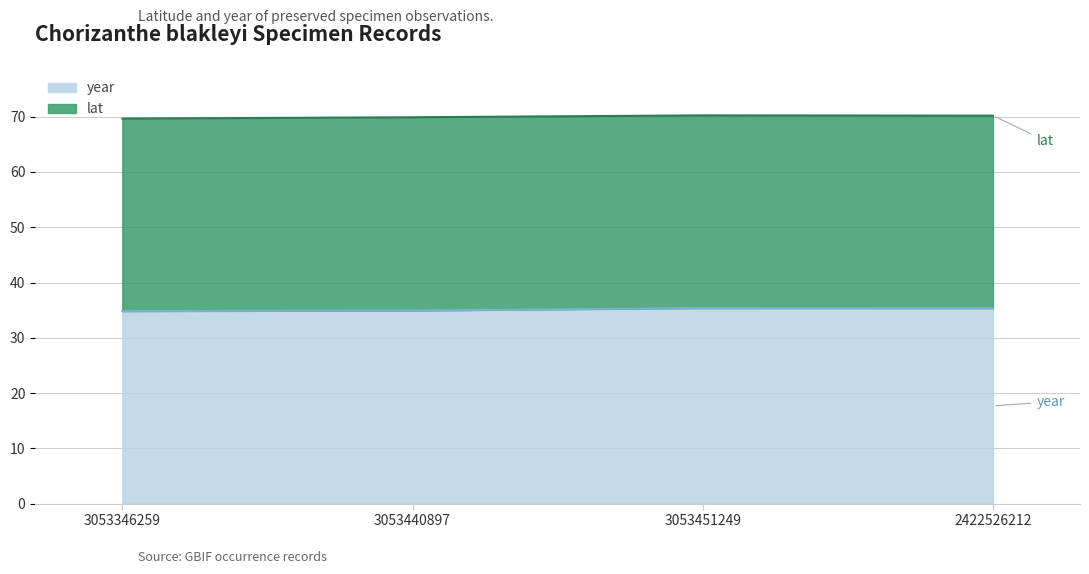

What is the change in value from 3053346259 to 3053451249?

+0.6